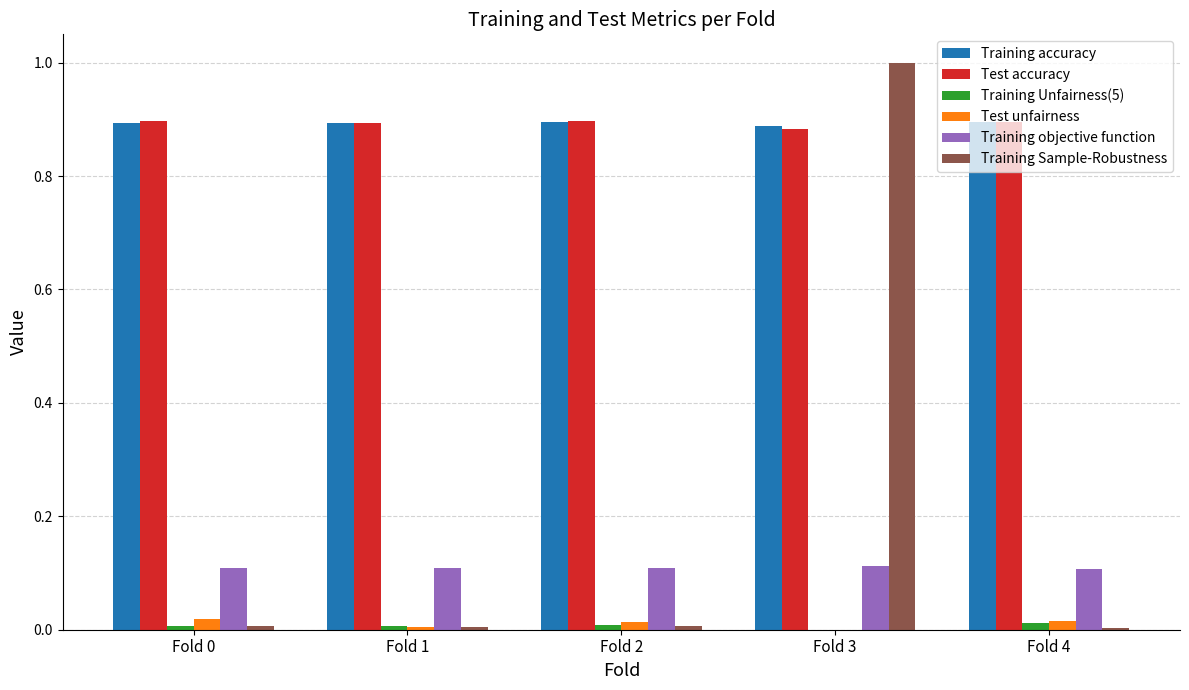

What is the sum of all Training accuracy values?

4.5